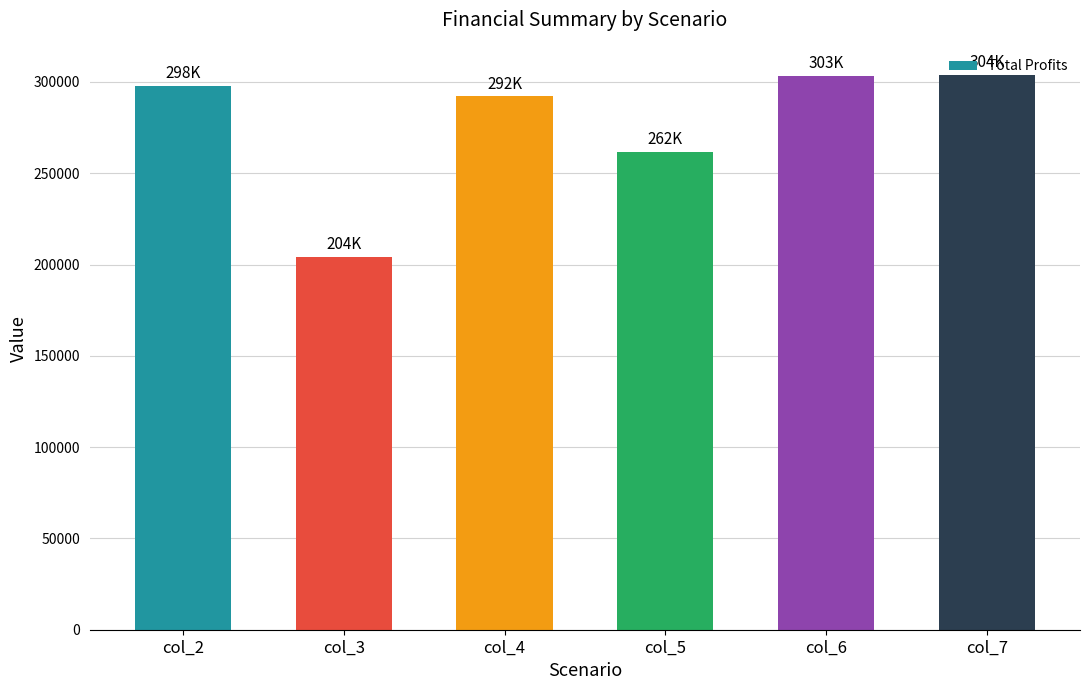

How many bars are there in total?

6